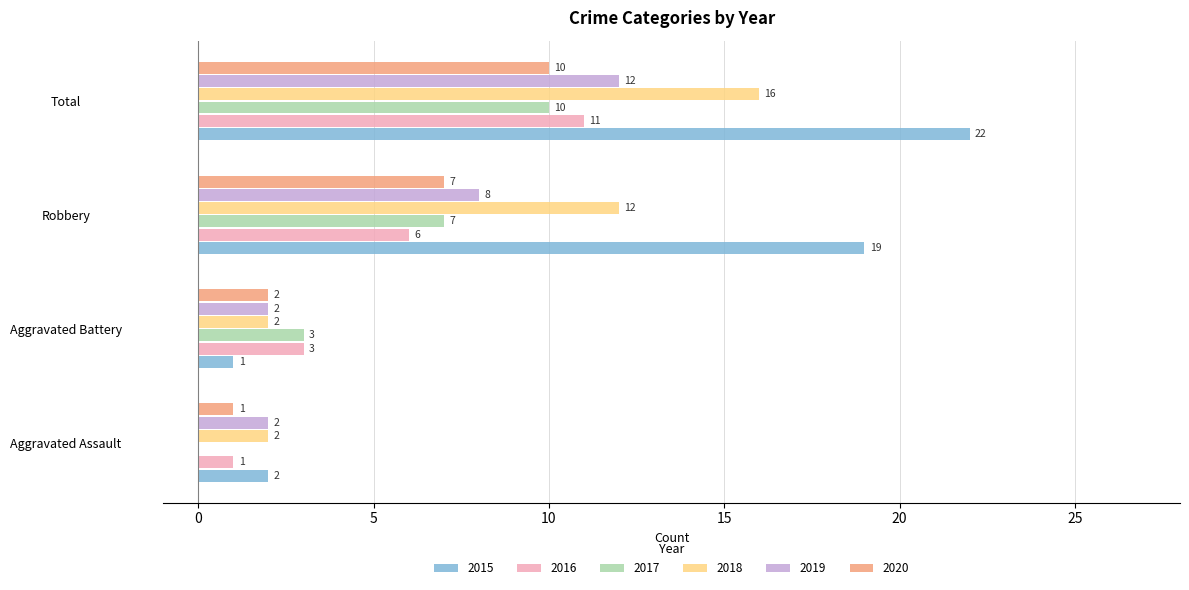

What value does the 2017 series have at Total?

10